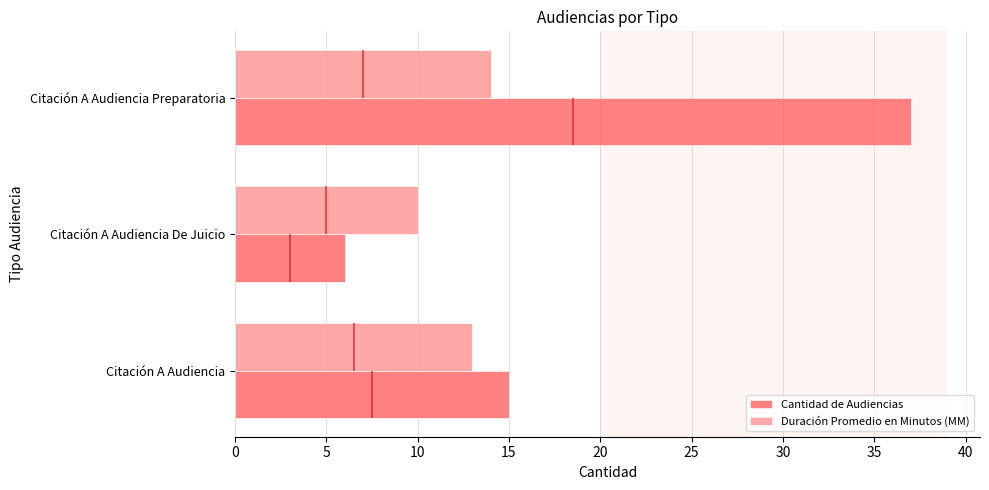

What are all the series names shown in the legend?

Cantidad de Audiencias, Duración Promedio en Minutos (MM)